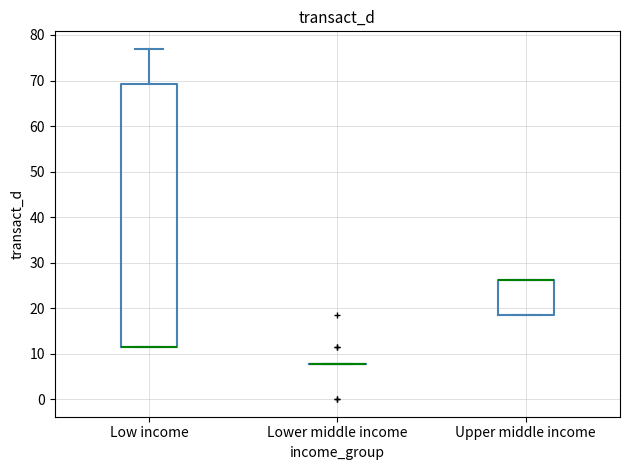

Comparing the boxes themselves (not the whiskers), which one is the tallest?

Low income